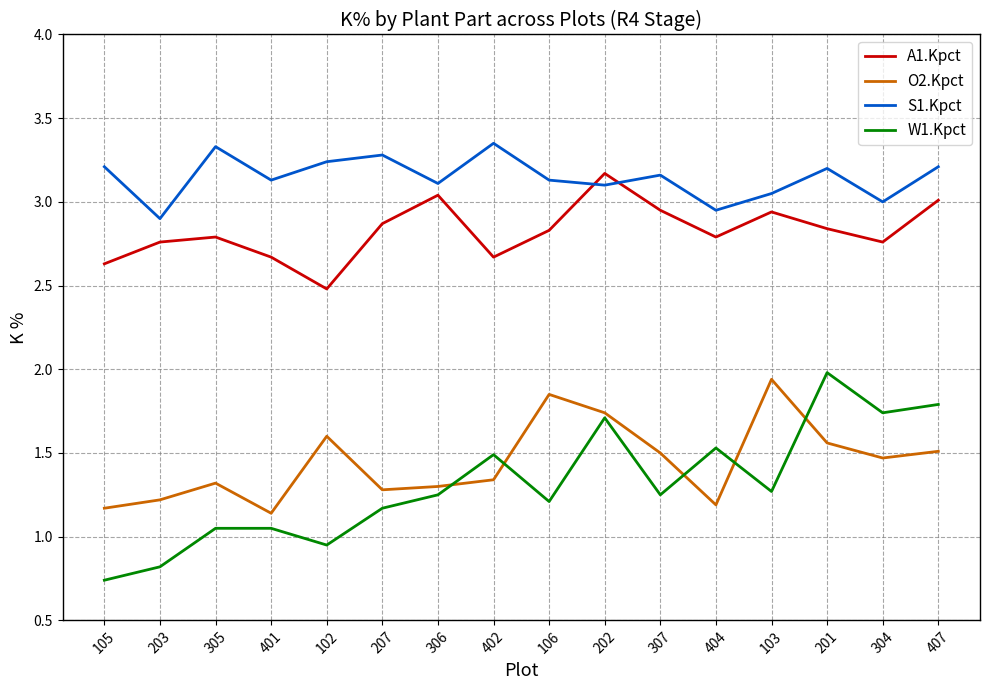

True or false: S1.Kpct and W1.Kpct intersect in this chart.

False